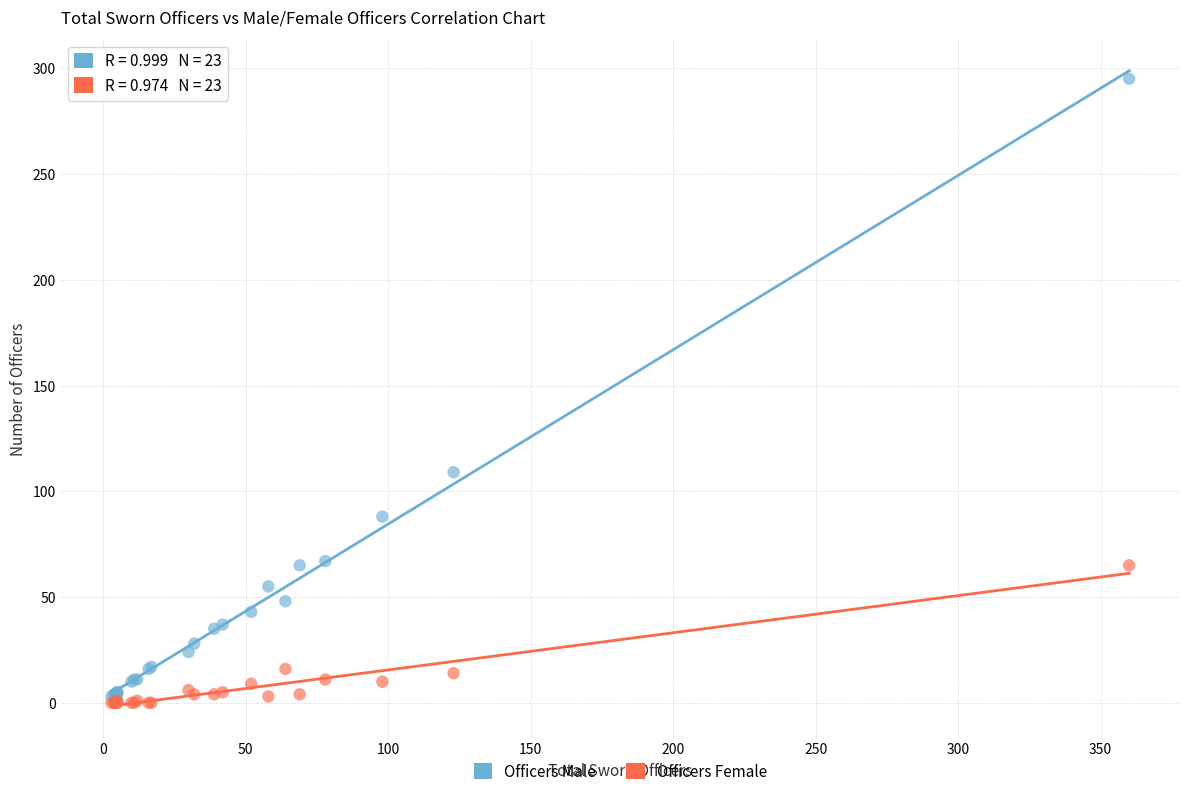

What are all the series names shown in the legend?

Officers Male, Officers Female